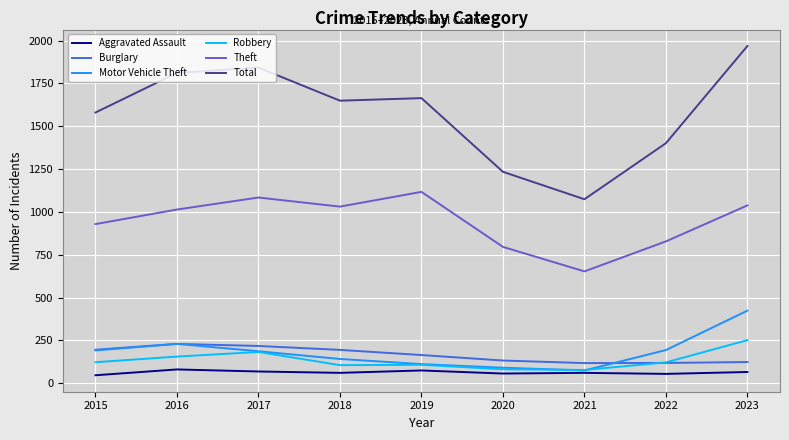

True or false: Robbery and Total intersect in this chart.

False